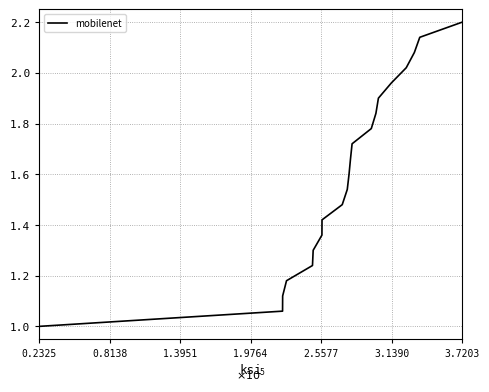

What is the maximum value shown in the chart?

2.2